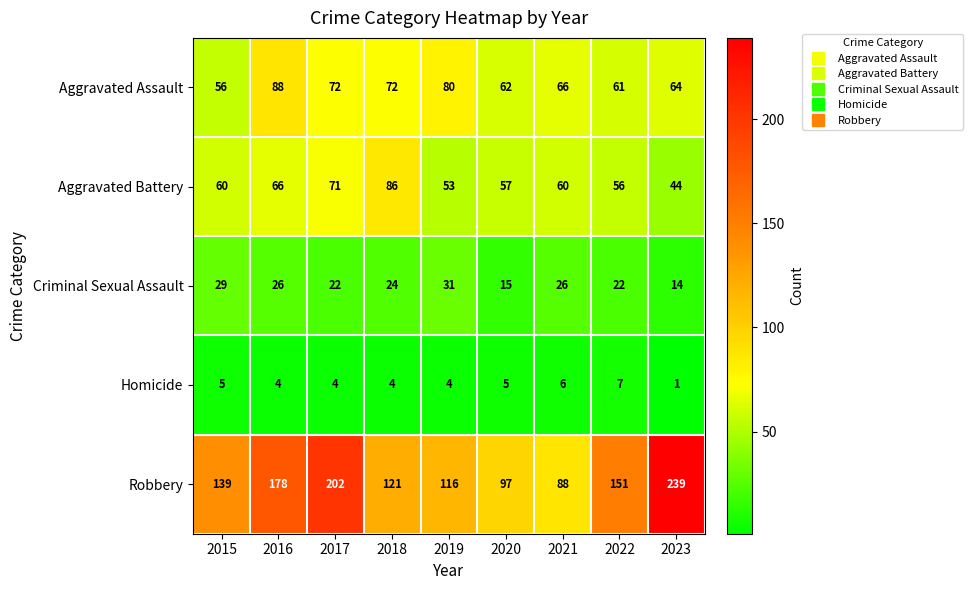

The Robbery series shows 69 at 2019. True or false?

False